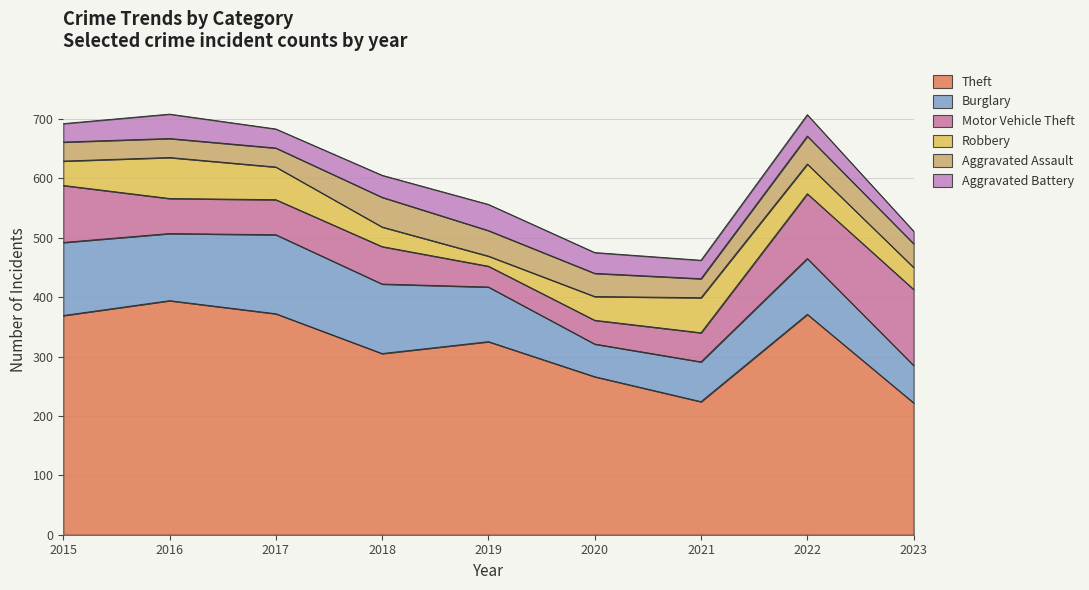

Reading right to left, extract all data points from this chart.

Theft: 222	371	224	266	325	305	372	394	369
Burglary: 63	94	67	55	92	117	133	113	123
Motor Vehicle Theft: 128	109	49	40	35	63	59	59	96
Robbery: 37	50	59	40	17	33	55	69	41
Aggravated Assault: 40	47	32	39	43	50	32	32	32
Aggravated Battery: 21	36	31	35	44	37	32	41	31